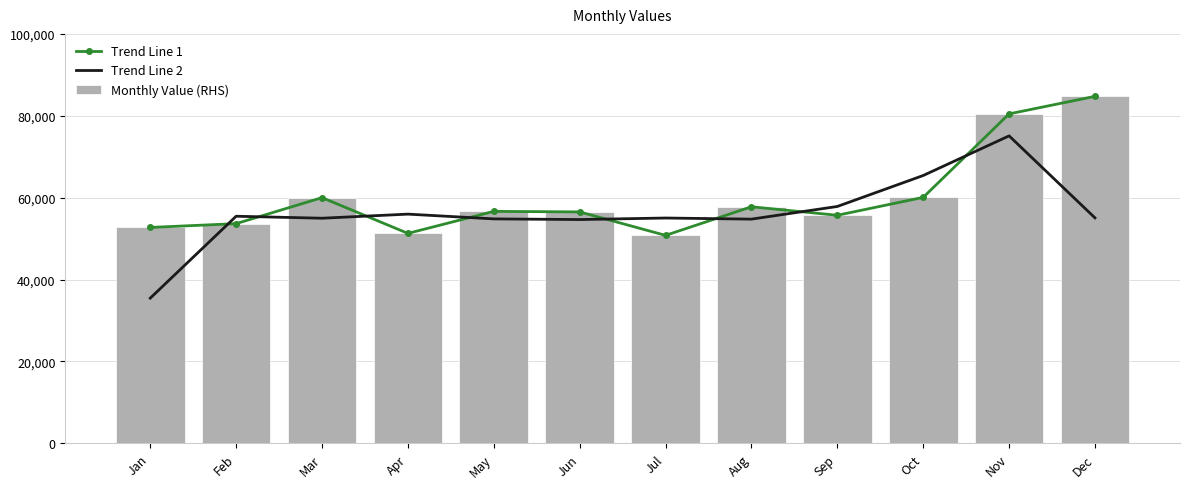

Which series has the largest total across all categories?

Trend Line 1